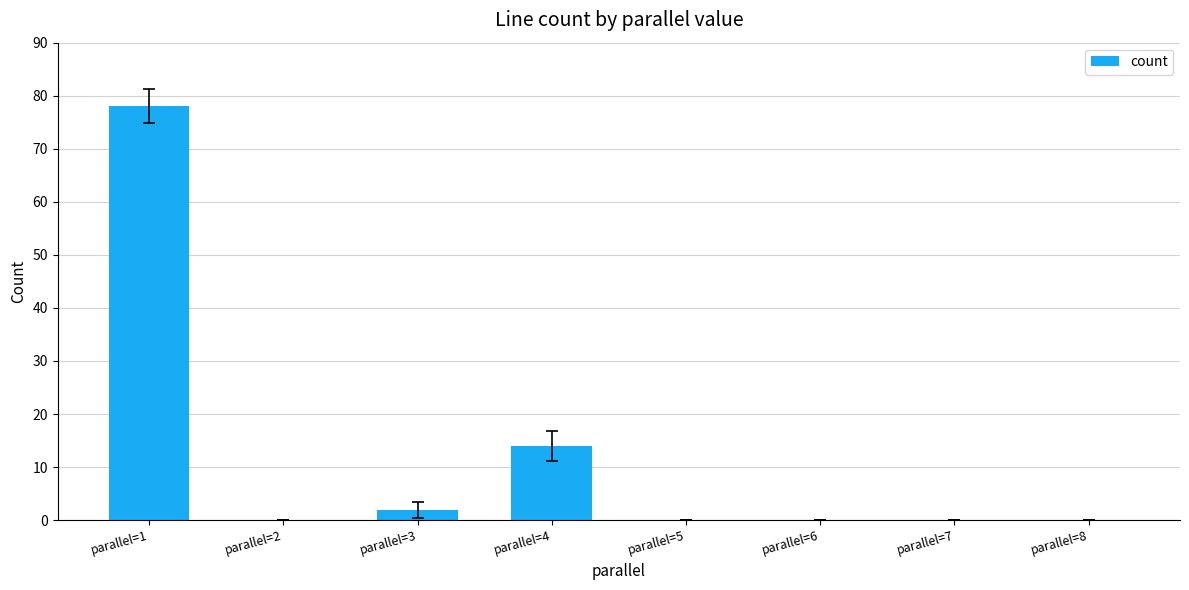

What is the difference between the values at parallel=7 and parallel=4?

14